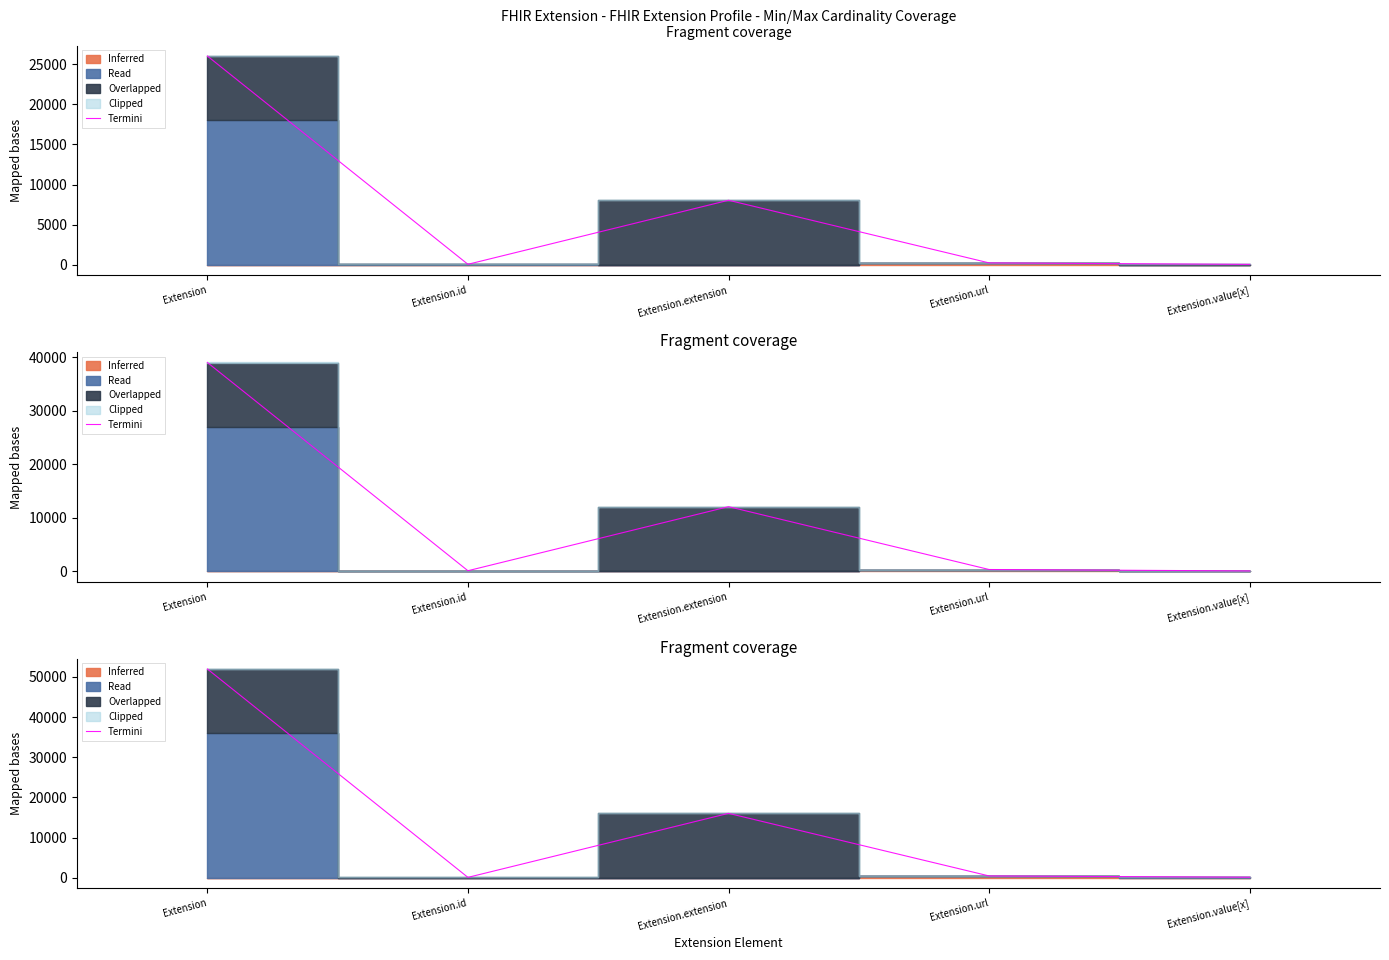

True or false: the data shows 470.9 at Extension.url.

True